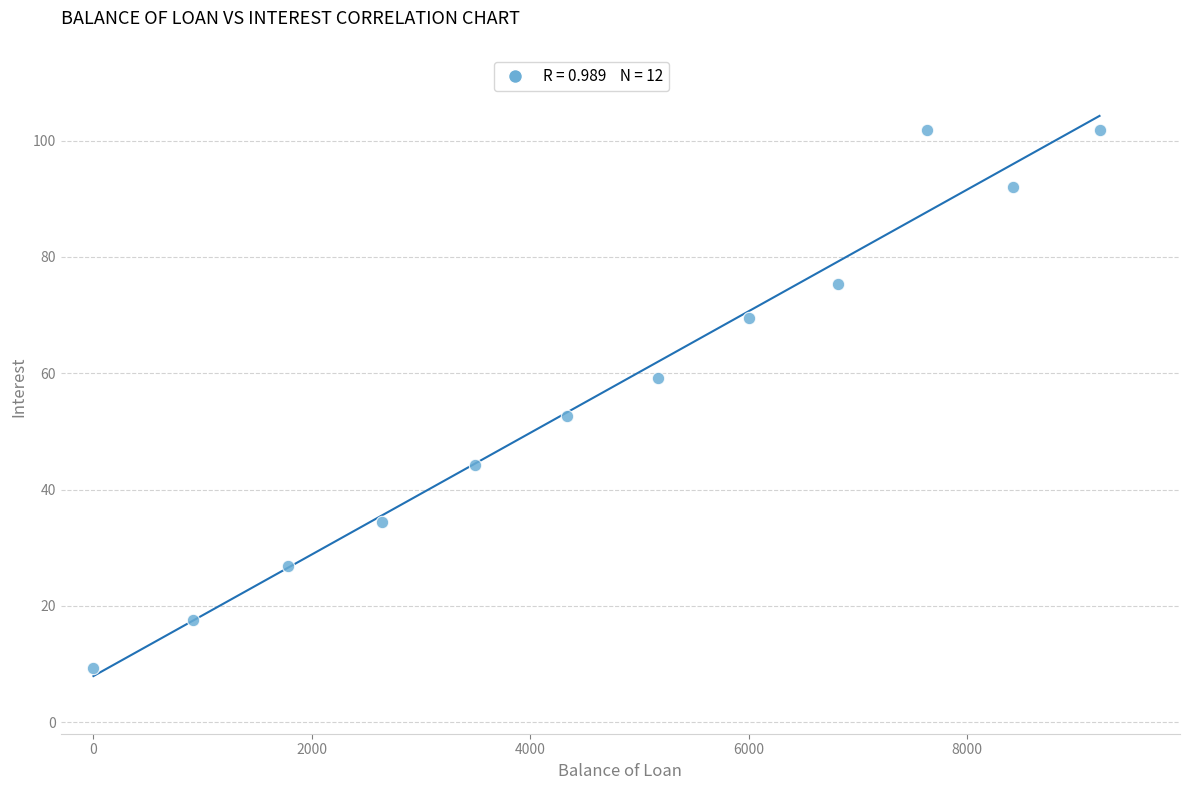

What Y value in the scatter plot is closest to 55?

52.7